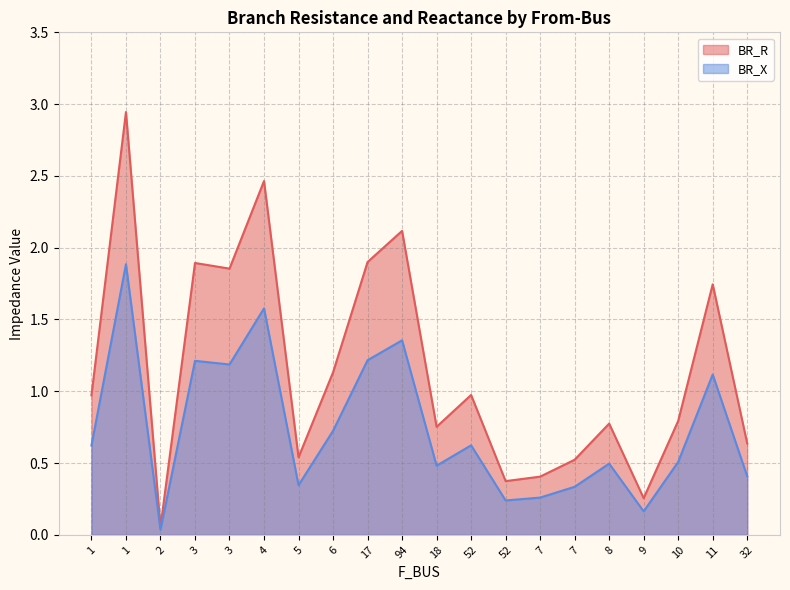

What is the difference between the maximum and minimum values in the BR_X series?

1.9